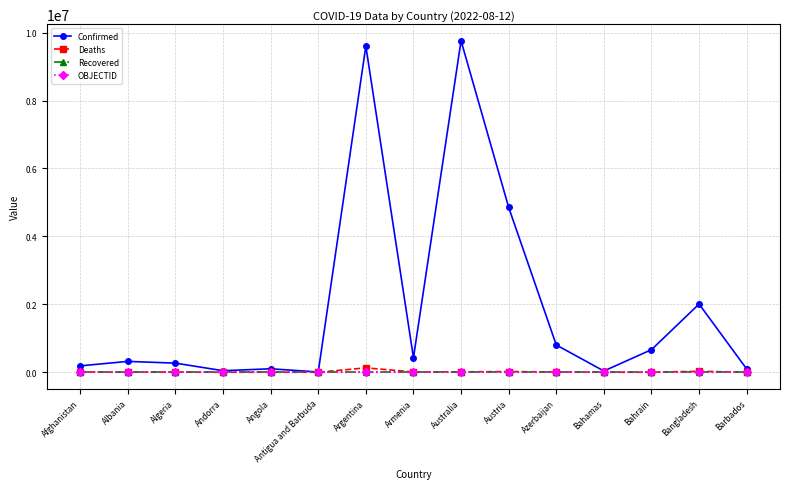

Between Argentina and Barbados, which series saw the biggest shift?

Confirmed